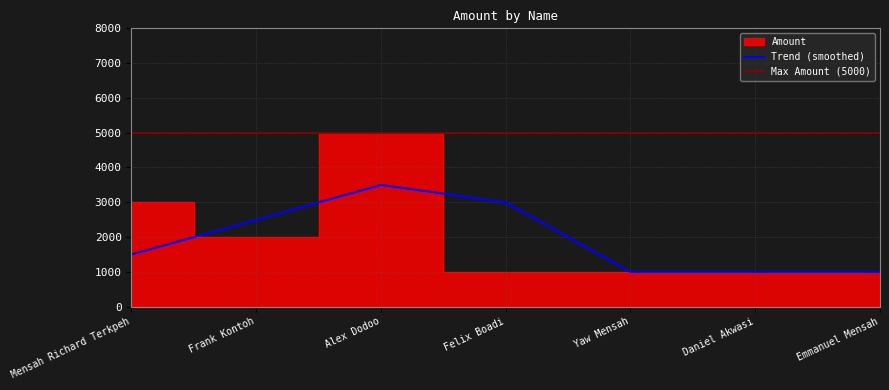

Is it true that Trend (smoothed) equals 3000 at Felix Boadi?

True